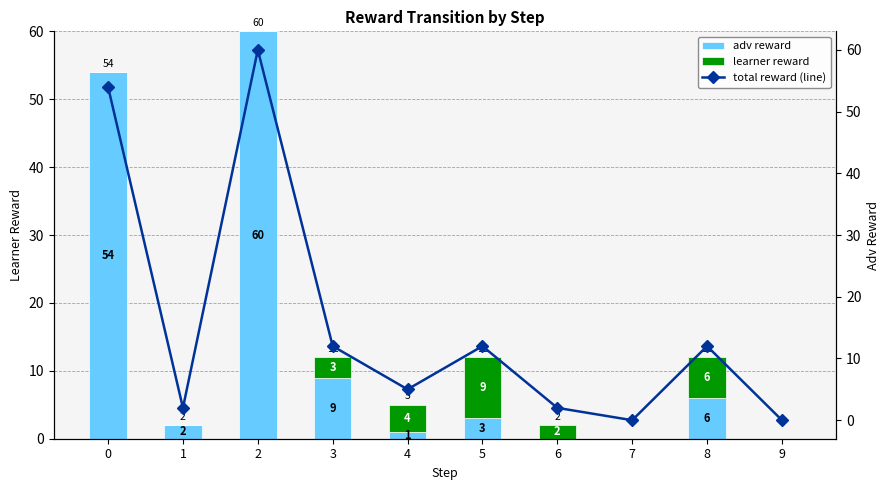

What is the difference between the maximum and minimum values in the total reward (line) series?

60